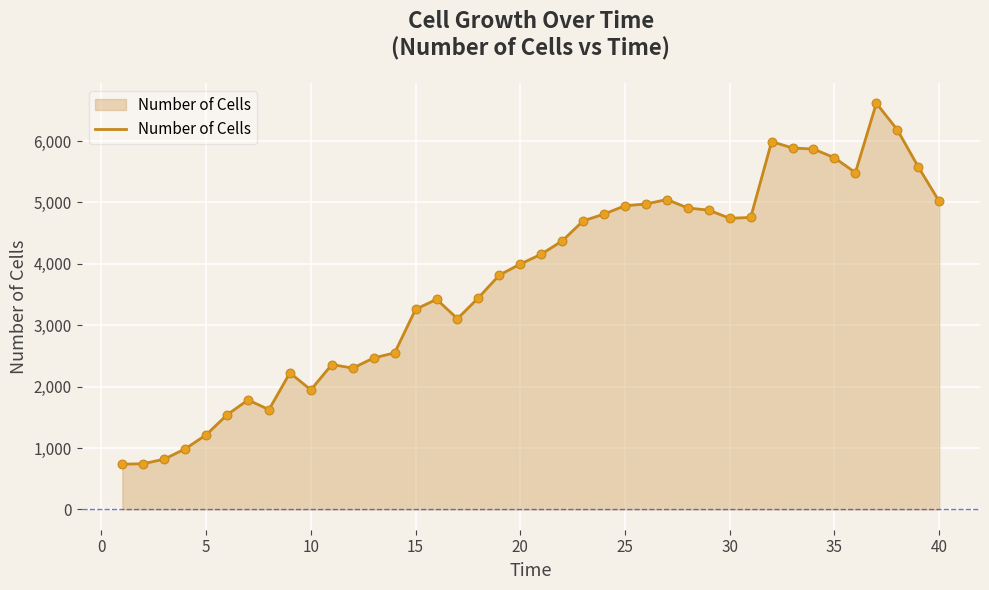

What is the greatest value displayed?

6615